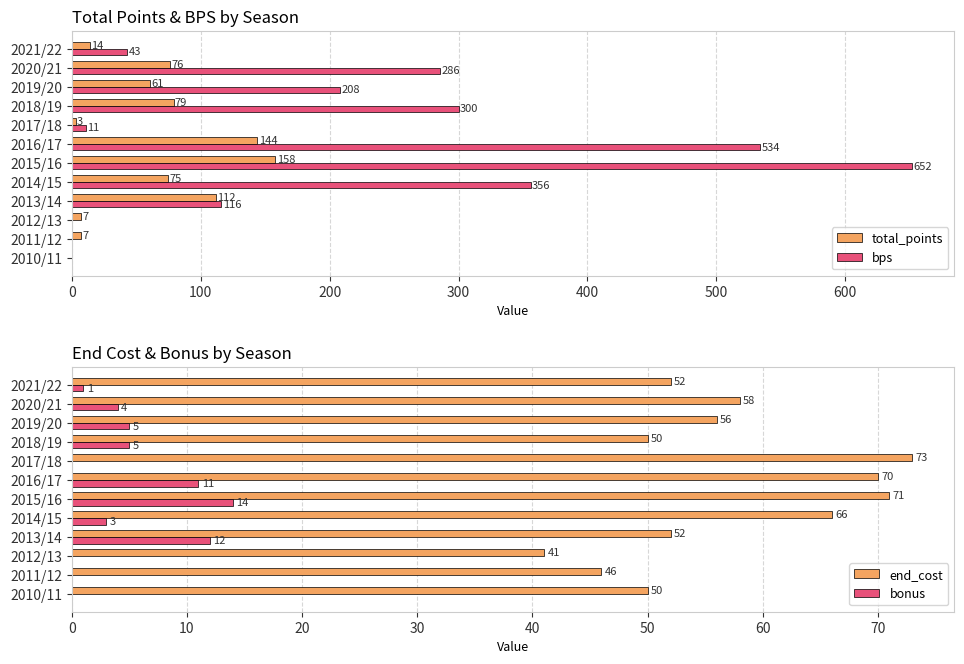

At which label is end_cost closest to 57?

2019/20